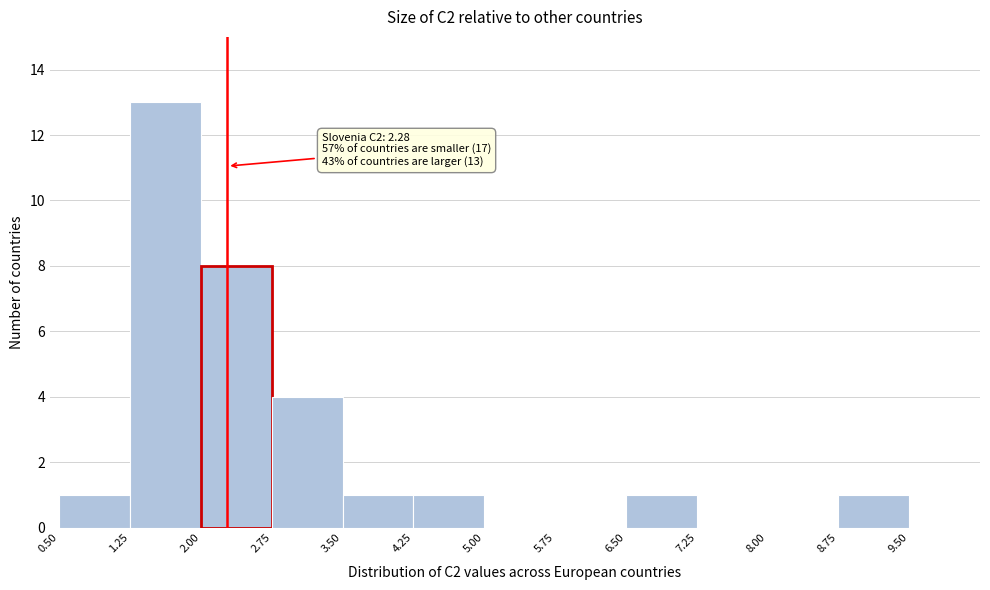

Which range on the x-axis has the tallest bar?

1.25 to 2.00